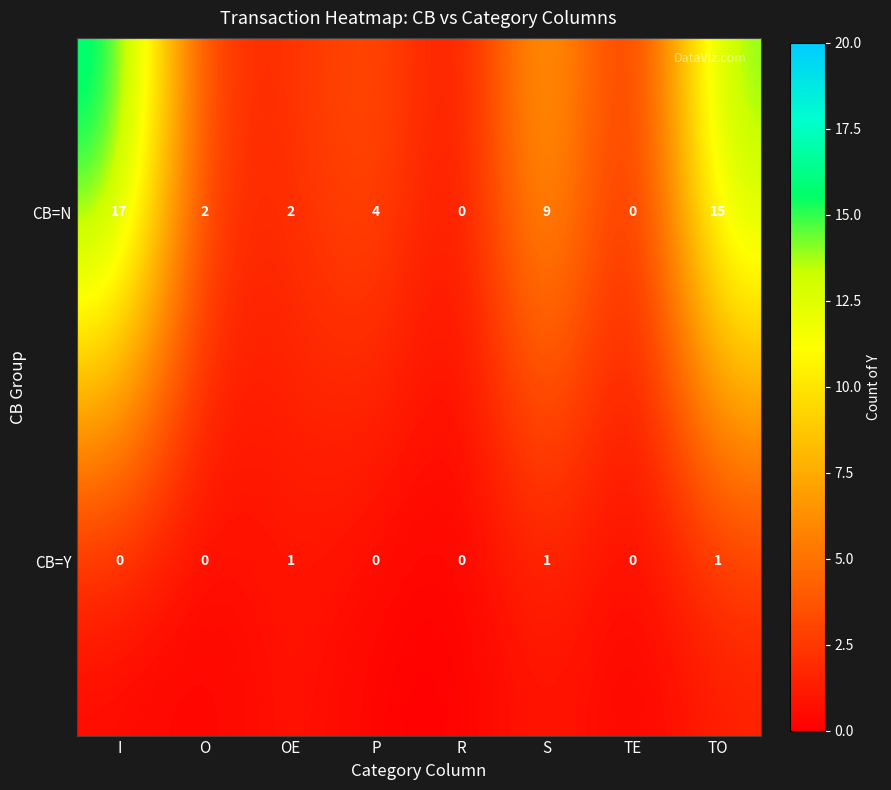

True or false: CB=Y has a value of 0 at R.

True